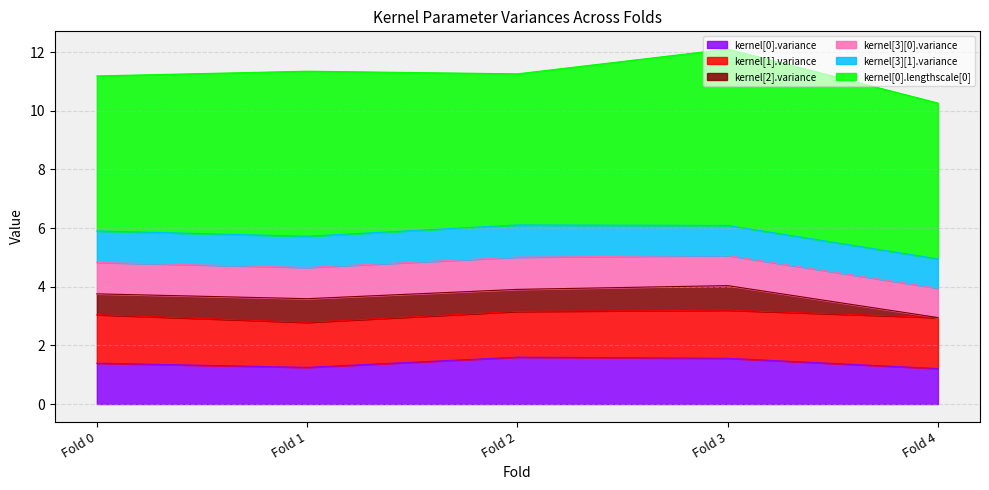

At which category does the chart reach its minimum across all series?

Fold 4